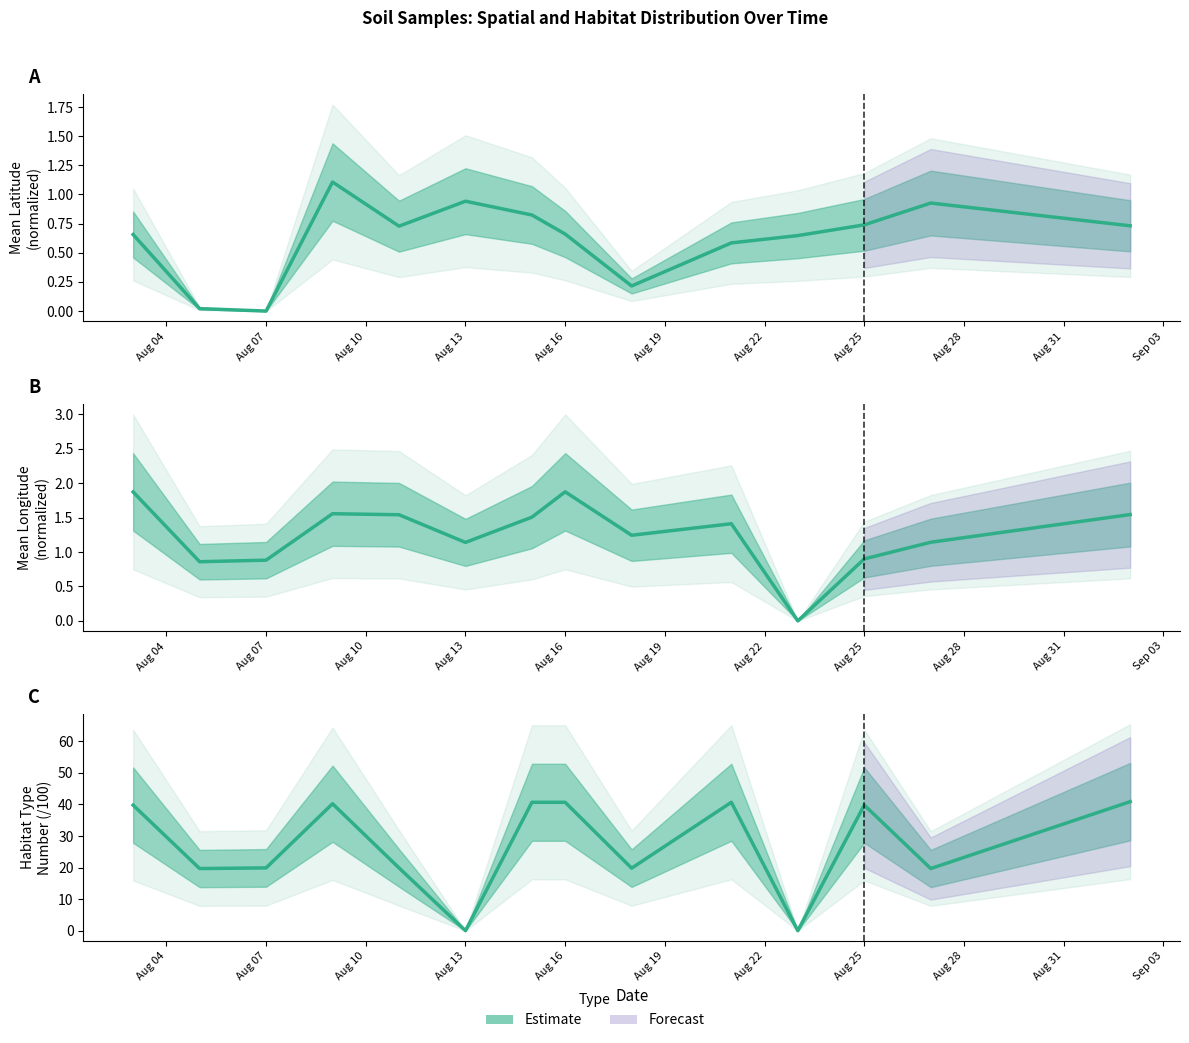

The longitude series shows 1.8 at Aug 28. True or false?

False